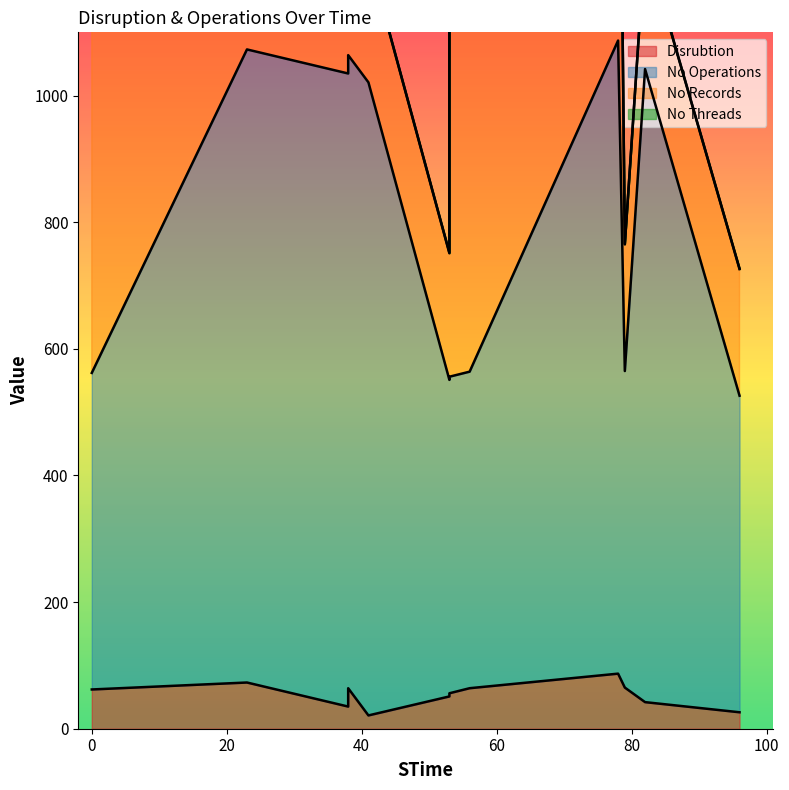

What is the sum of all Disrubtion values?

646